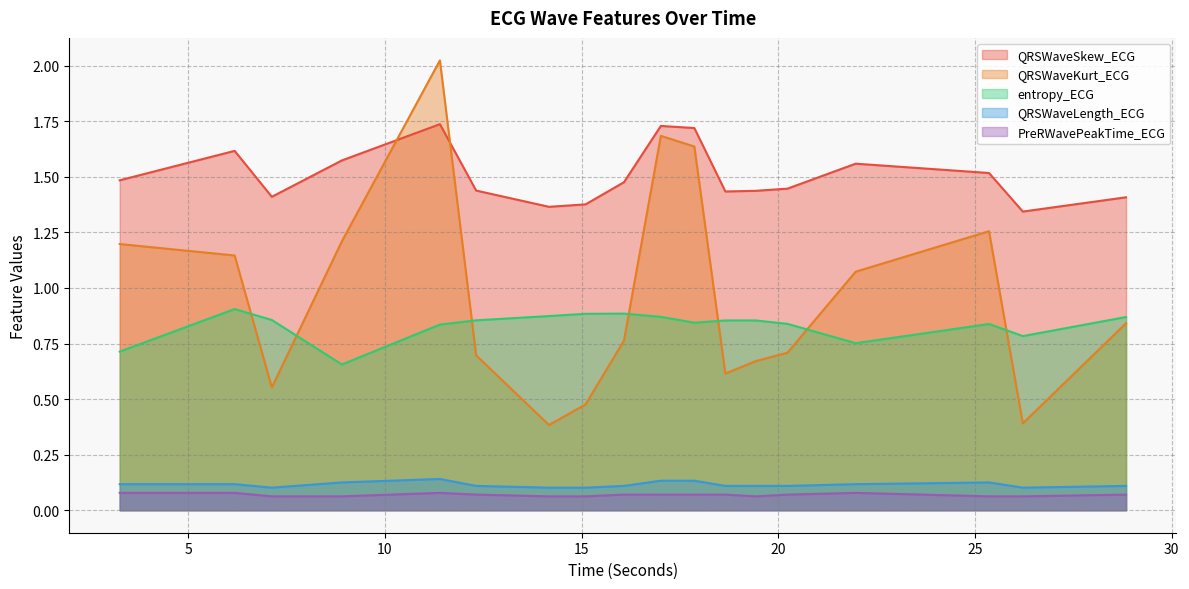

Which series changed the most between 20.234375 and 25.359375?

QRSWaveKurt_ECG